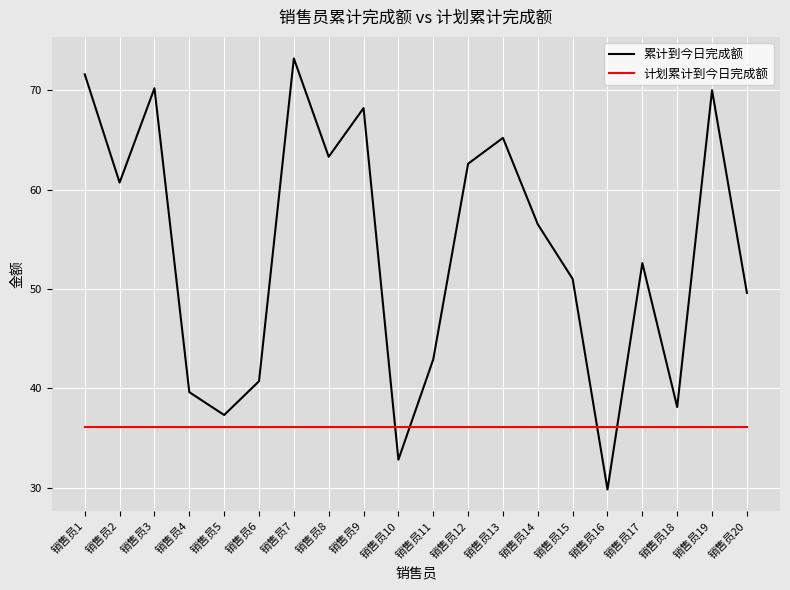

Reading left to right, what are all the values shown in this chart?

累计到今日完成额: 71.6	60.7	70.2	39.6	37.3	40.7	73.2	63.3	68.2	32.8	42.9	62.6	65.2	56.5	51.0	29.8	52.6	38.1	70.0	49.6
计划累计到今日完成额: 36.1	36.1	36.1	36.1	36.1	36.1	36.1	36.1	36.1	36.1	36.1	36.1	36.1	36.1	36.1	36.1	36.1	36.1	36.1	36.1